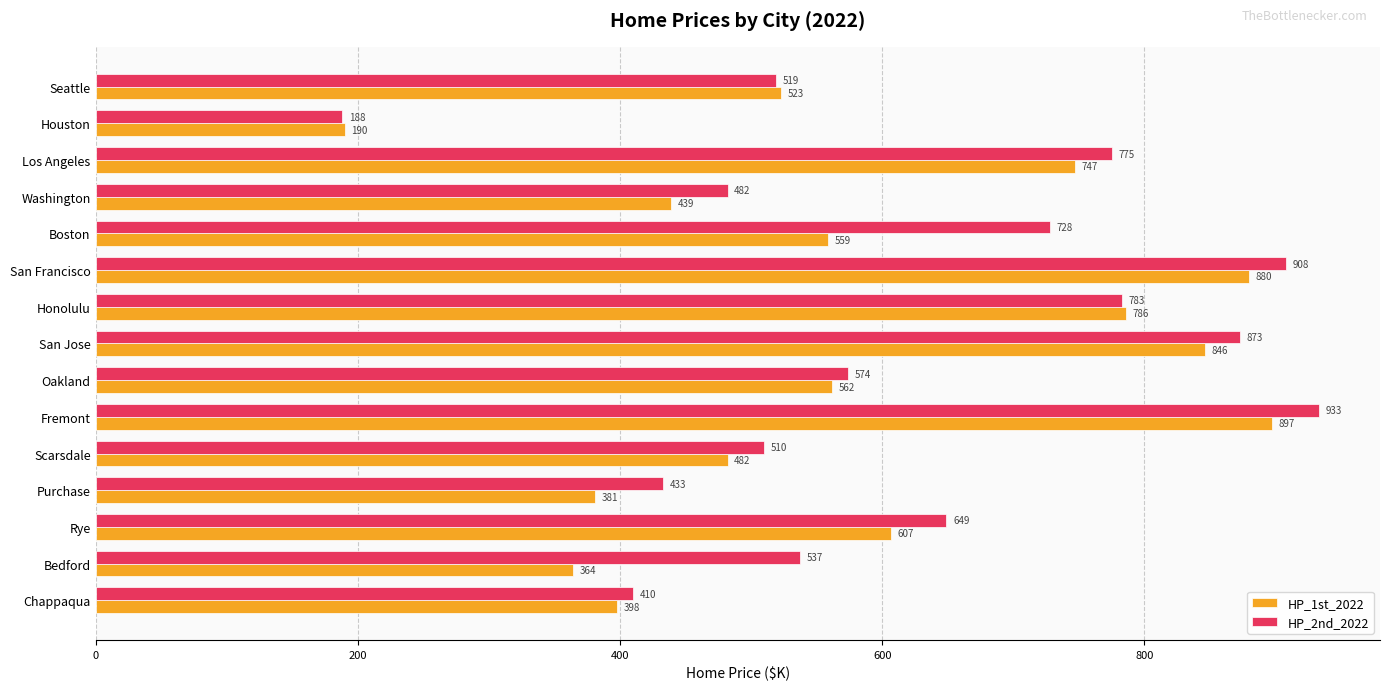

Where is HP_2nd_2022 nearest to the value 560?

Oakland